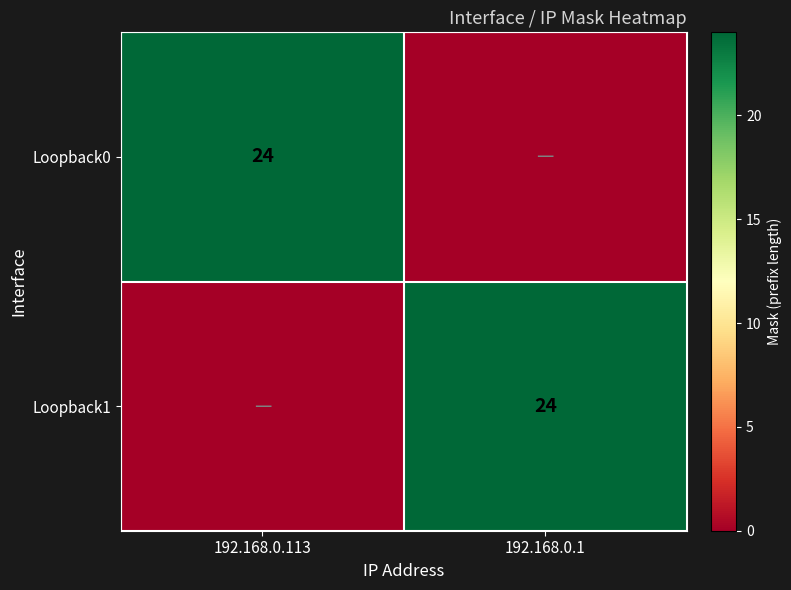

True or false: Loopback1 has a value of 24 at 192.168.0.1.

True